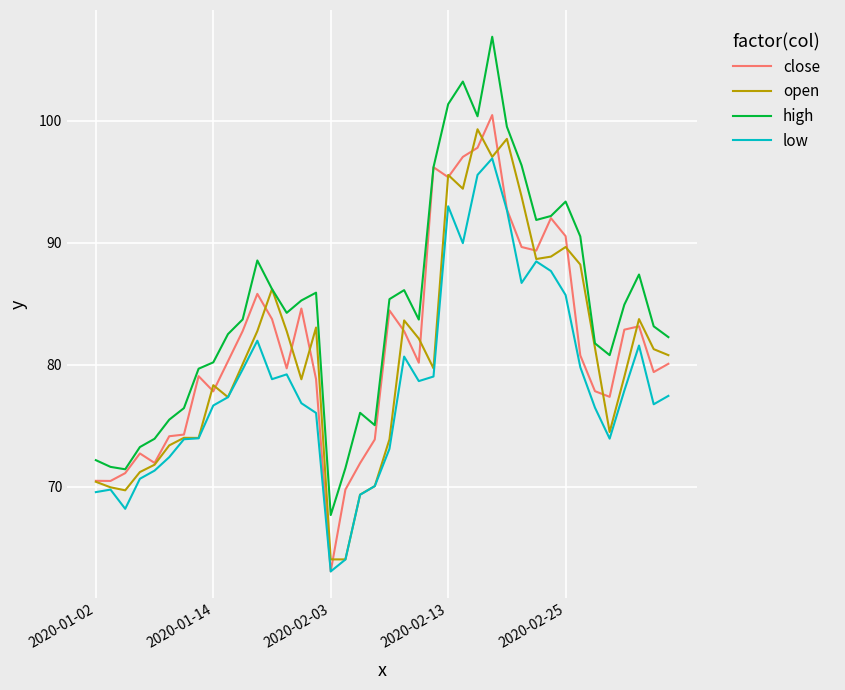

Which series has the largest total across all categories?

high